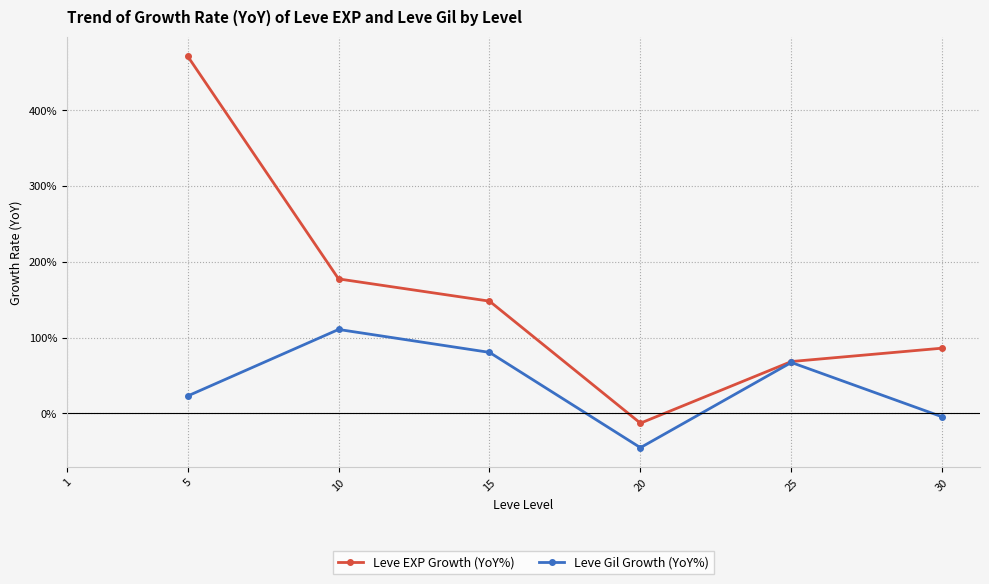

How many lines are shown in the chart?

2